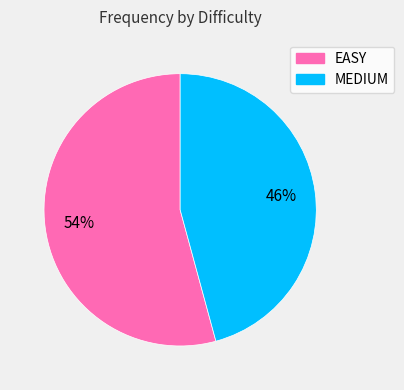

To the nearest percent, what is the average slice percentage?

50%